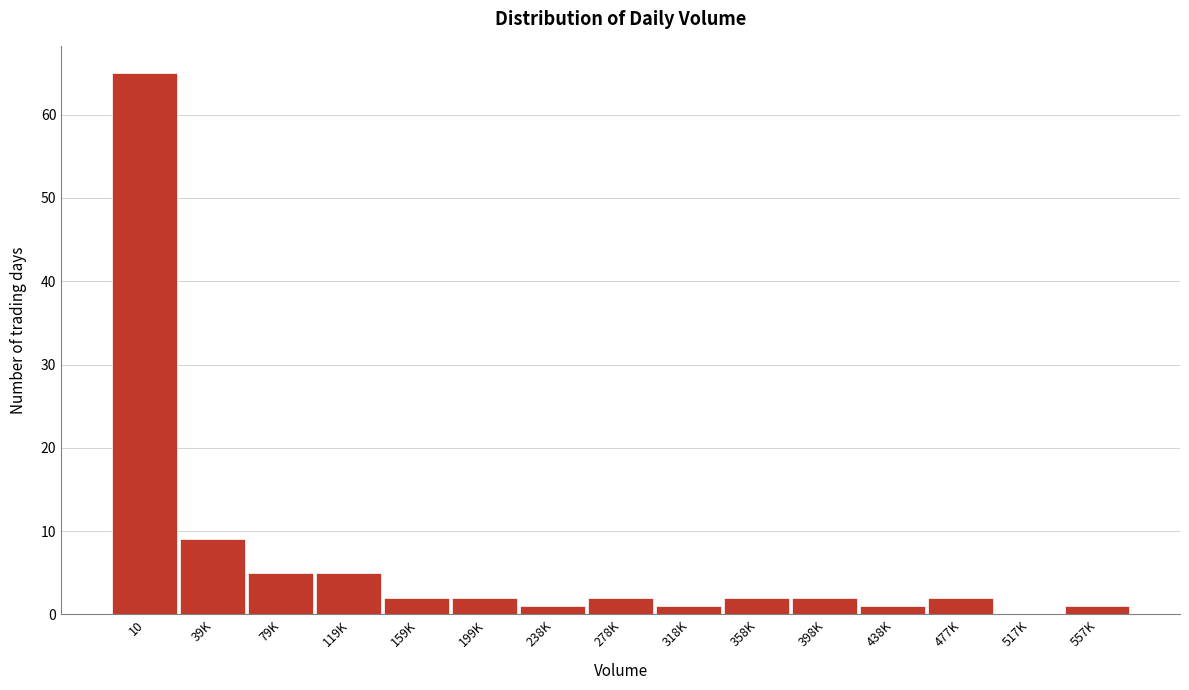

Reading right to left, extract all data points from this chart.

557K=1	517K=0	477K=2	438K=1	398K=2	358K=2	318K=1	278K=2	238K=1	199K=2	159K=2	119K=5	79K=5	39K=9	10=65